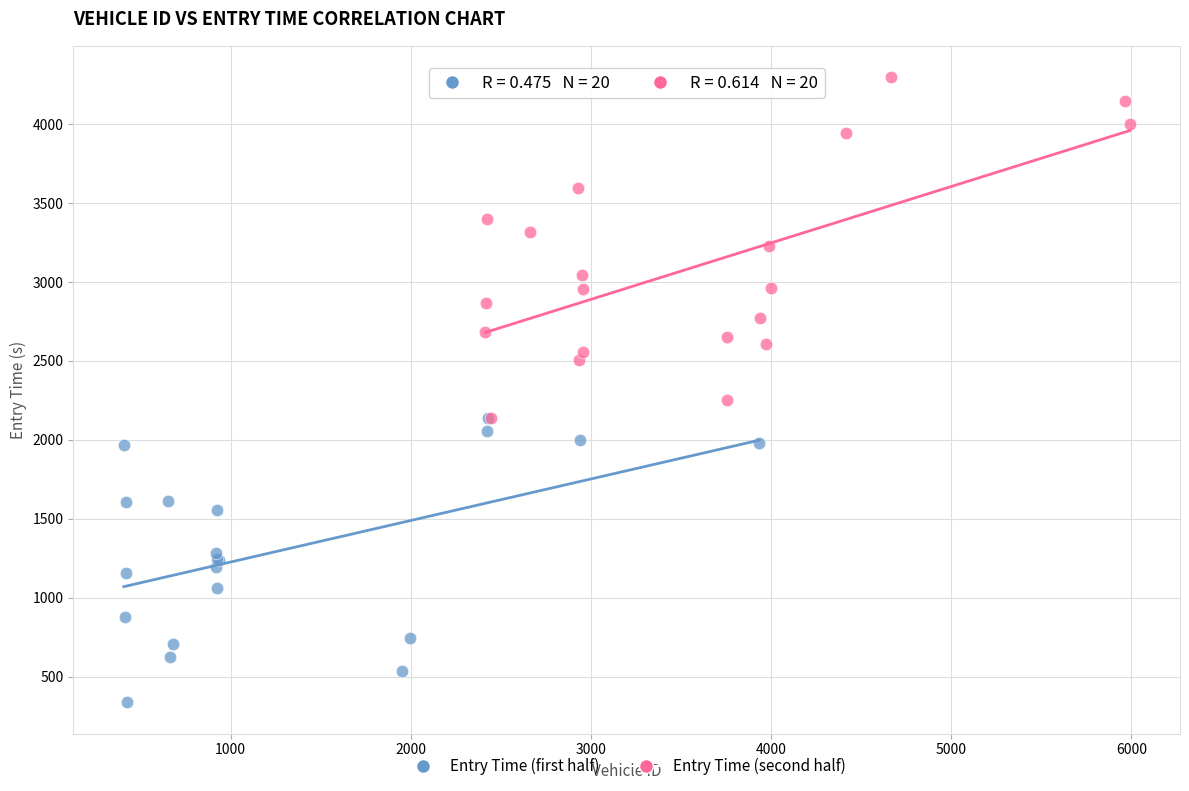

What are all the series names shown in the legend?

Entry Time (first half), Entry Time (second half)